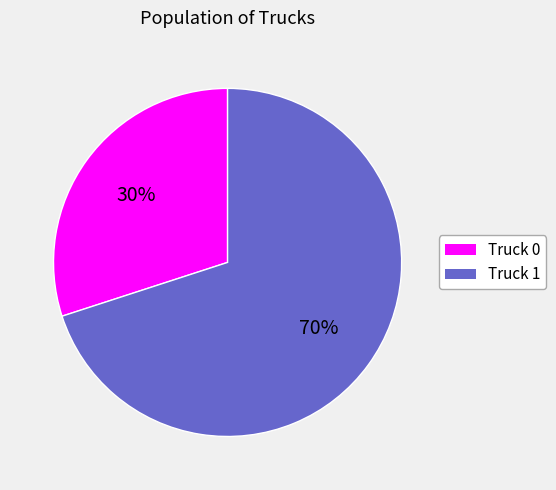

What is the ratio of the value at Truck 1 to the value at Truck 0?

2.3